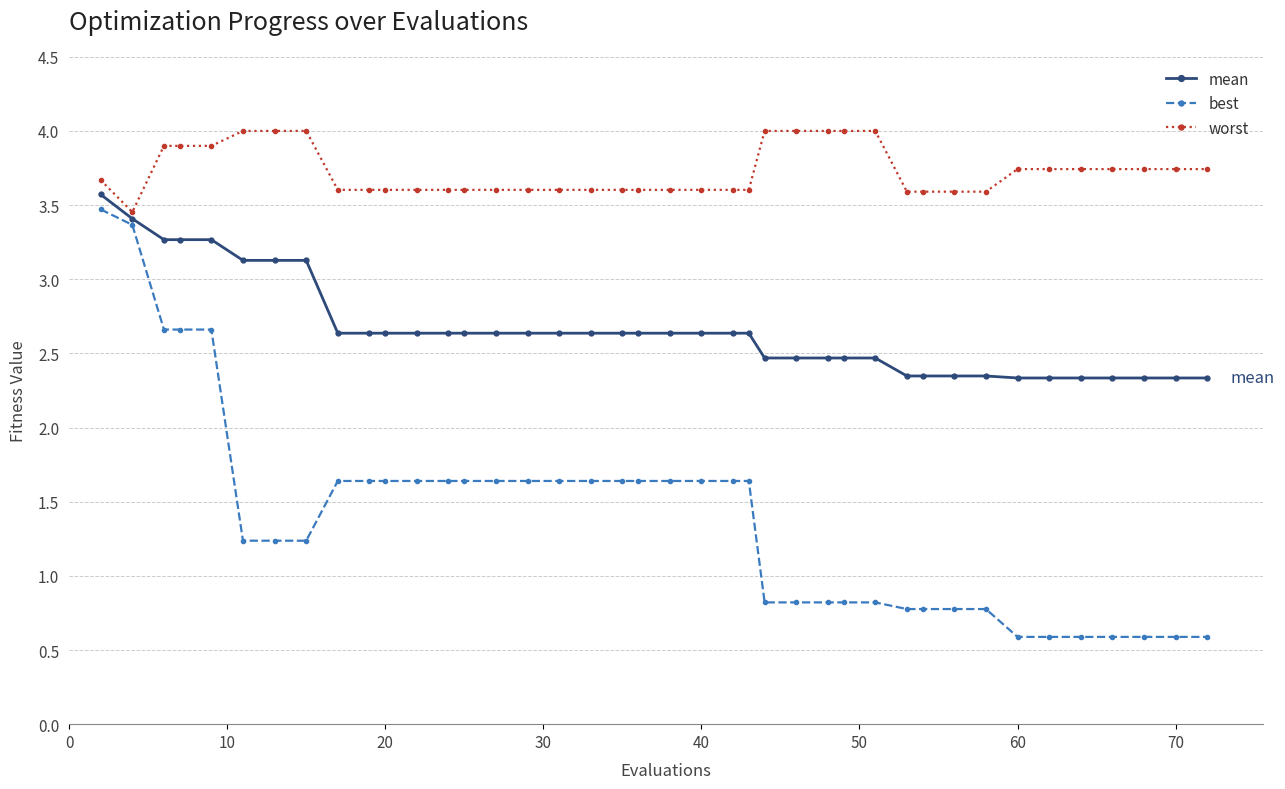

What is the value of the mean point at the 26th from the left?

2.5